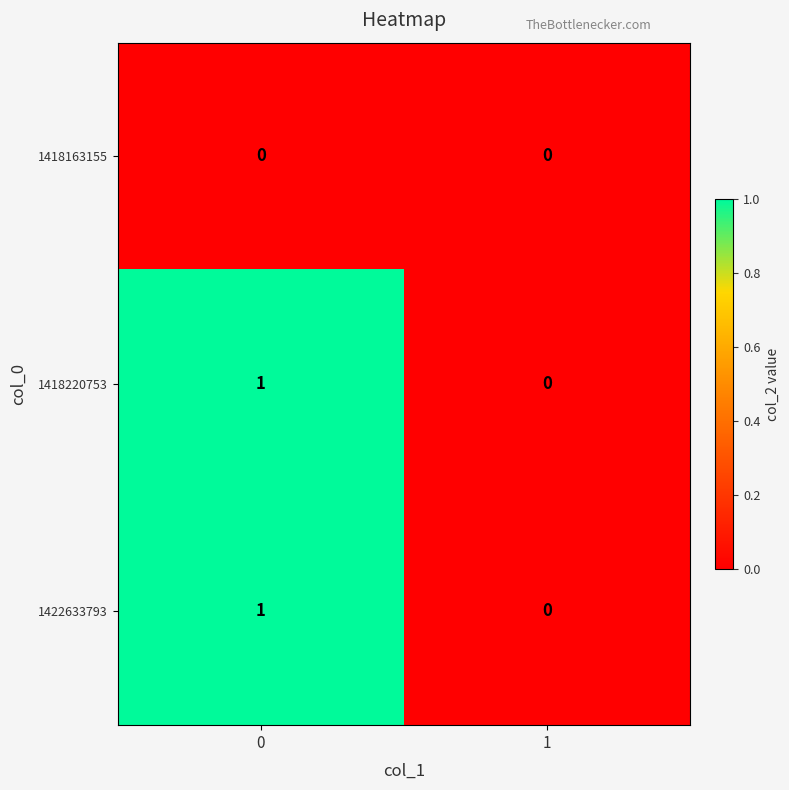

True or false: 1418163155 has a value of 0 at 1.

True